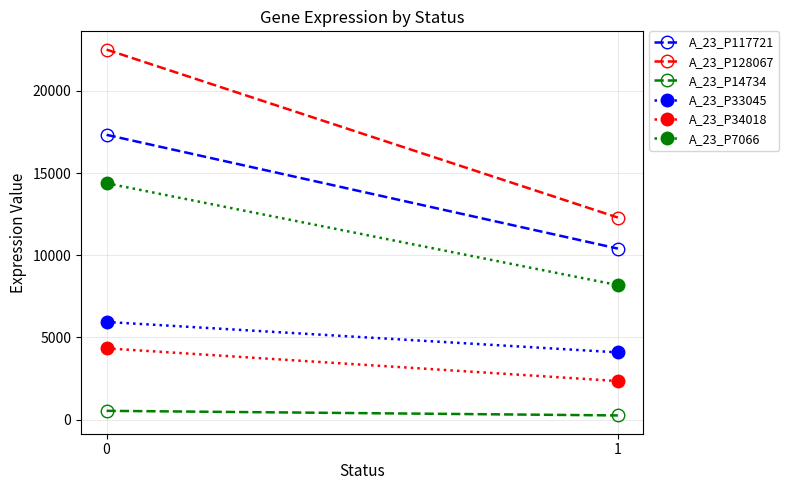

Reading left to right, transcribe all the data shown in this chart.

A_23_P117721: 17326.5	10404.9
A_23_P128067: 22511.2	12292.8
A_23_P14734: 532.8	253.1
A_23_P33045: 5941.1	4090.0
A_23_P34018: 4334.6	2345.1
A_23_P7066: 14380.8	8180.9